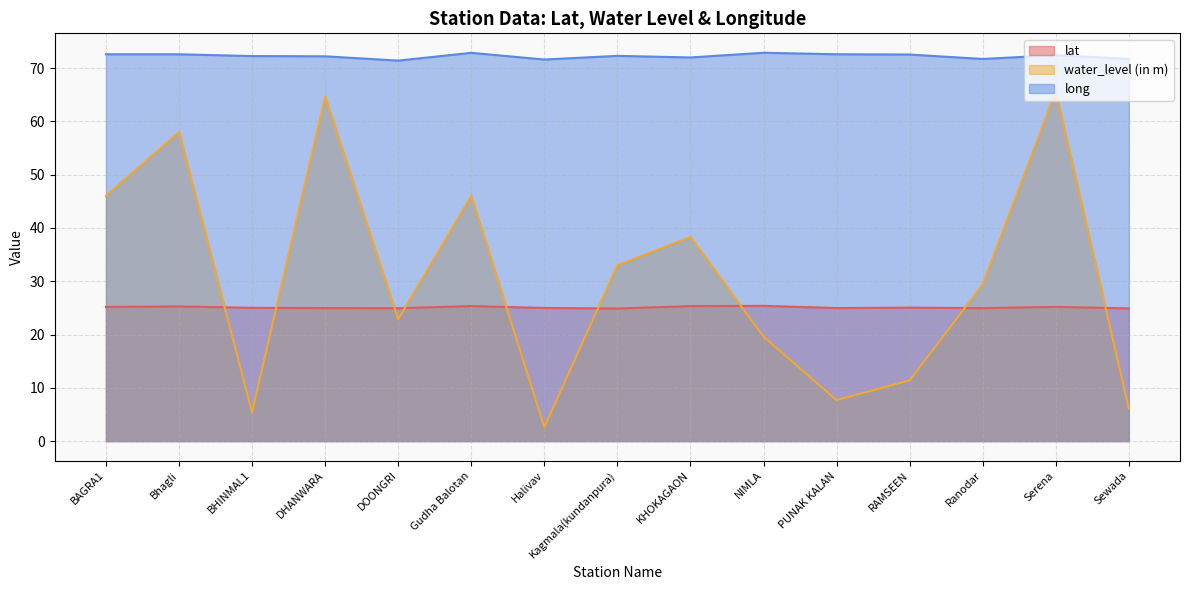

What is the approximate value of lat at Serena?

25.2